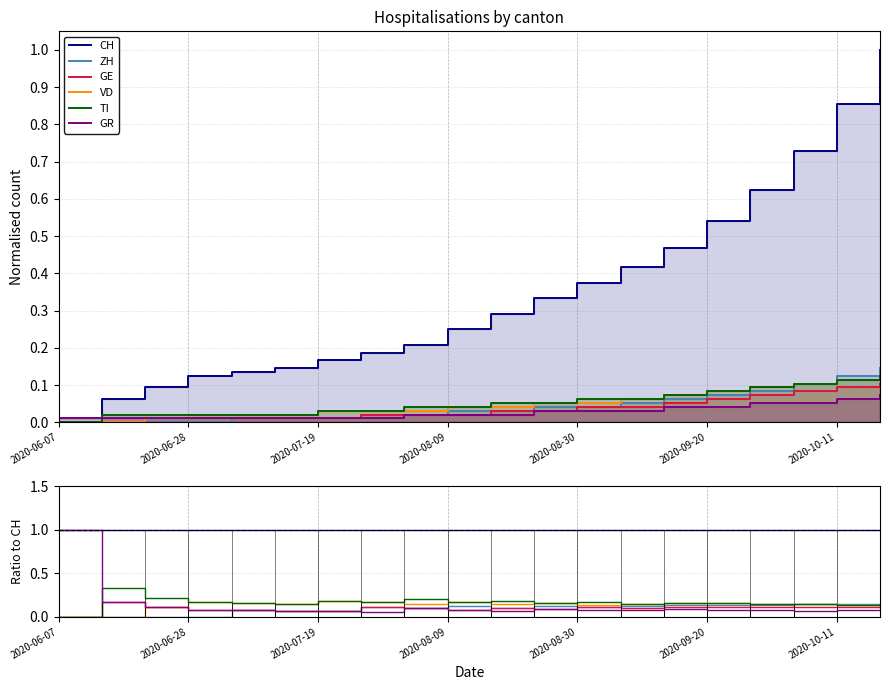

Reading left to right, what are all the values shown in this chart?

CH: 1.0	1.0	1.0	1.0	1.0	1.0	1.0	1.0	1.0	1.0	1.0	1.0	1.0	1.0	1.0	1.0	1.0	1.0	1.0	1.0
ZH: 0.0	0.0	0.0	0.0	0.1	0.1	0.1	0.1	0.1	0.1	0.1	0.1	0.1	0.1	0.1	0.1	0.1	0.1	0.1	0.1
GE: 0.0	0.2	0.1	0.1	0.1	0.1	0.1	0.1	0.1	0.1	0.1	0.1	0.1	0.1	0.1	0.1	0.1	0.1	0.1	0.1
VD: 0.0	0.0	0.1	0.2	0.2	0.1	0.2	0.2	0.1	0.2	0.1	0.2	0.1	0.1	0.2	0.2	0.1	0.1	0.1	0.1
TI: 0.0	0.3	0.2	0.2	0.2	0.1	0.2	0.2	0.2	0.2	0.2	0.2	0.2	0.1	0.2	0.2	0.1	0.1	0.1	0.1
GR: 1.0	0.2	0.1	0.1	0.1	0.1	0.1	0.1	0.1	0.1	0.1	0.1	0.1	0.1	0.1	0.1	0.1	0.1	0.1	0.1